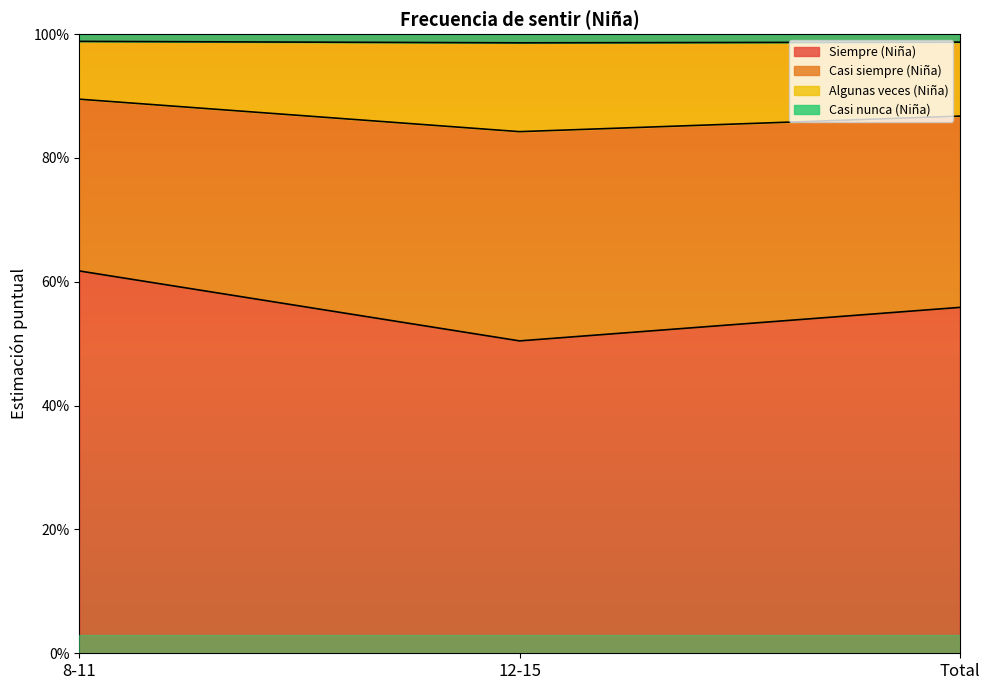

What is the difference between the highest and lowest values at 12-15?

0.5